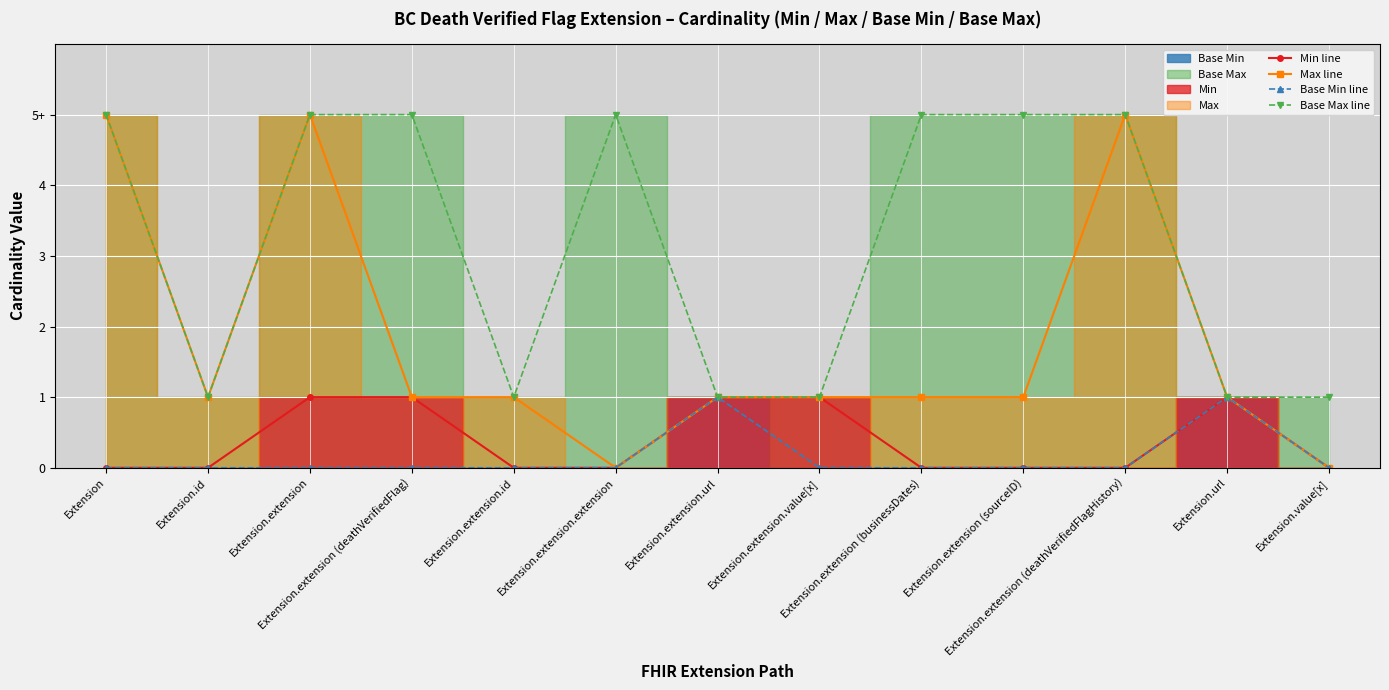

Reading left to right, extract all data points from this chart.

Min line: Extension=0	Extension.id=0	Extension.extension=1	Extension.extension (deathVerifiedFlag)=1	Extension.extension.id=0	Extension.extension.extension=0	Extension.extension.url=1	Extension.extension.value[x]=1	Extension.extension (businessDates)=0	Extension.extension (sourceID)=0	Extension.extension (deathVerifiedFlagHistory)=0	Extension.url=1	Extension.value[x]=0
Max line: Extension=5	Extension.id=1	Extension.extension=5	Extension.extension (deathVerifiedFlag)=1	Extension.extension.id=1	Extension.extension.extension=0	Extension.extension.url=1	Extension.extension.value[x]=1	Extension.extension (businessDates)=1	Extension.extension (sourceID)=1	Extension.extension (deathVerifiedFlagHistory)=5	Extension.url=1	Extension.value[x]=0
Base Min line: Extension=0	Extension.id=0	Extension.extension=0	Extension.extension (deathVerifiedFlag)=0	Extension.extension.id=0	Extension.extension.extension=0	Extension.extension.url=1	Extension.extension.value[x]=0	Extension.extension (businessDates)=0	Extension.extension (sourceID)=0	Extension.extension (deathVerifiedFlagHistory)=0	Extension.url=1	Extension.value[x]=0
Base Max line: Extension=5	Extension.id=1	Extension.extension=5	Extension.extension (deathVerifiedFlag)=5	Extension.extension.id=1	Extension.extension.extension=5	Extension.extension.url=1	Extension.extension.value[x]=1	Extension.extension (businessDates)=5	Extension.extension (sourceID)=5	Extension.extension (deathVerifiedFlagHistory)=5	Extension.url=1	Extension.value[x]=1